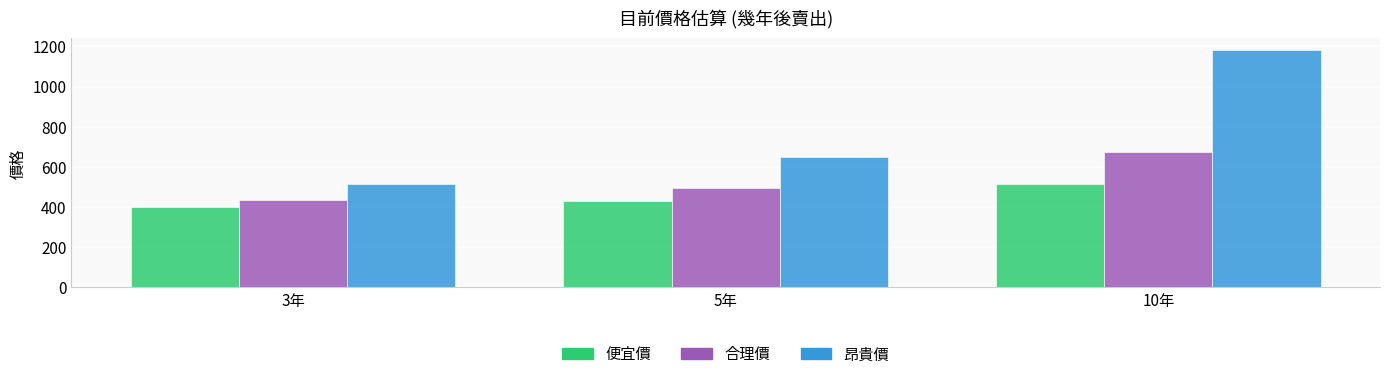

How many bars are there in each group?

3